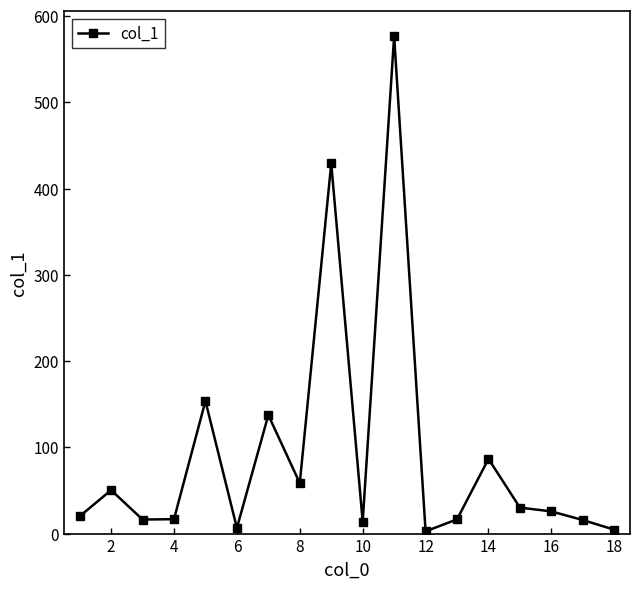

What is the maximum value shown in the chart?

576.8